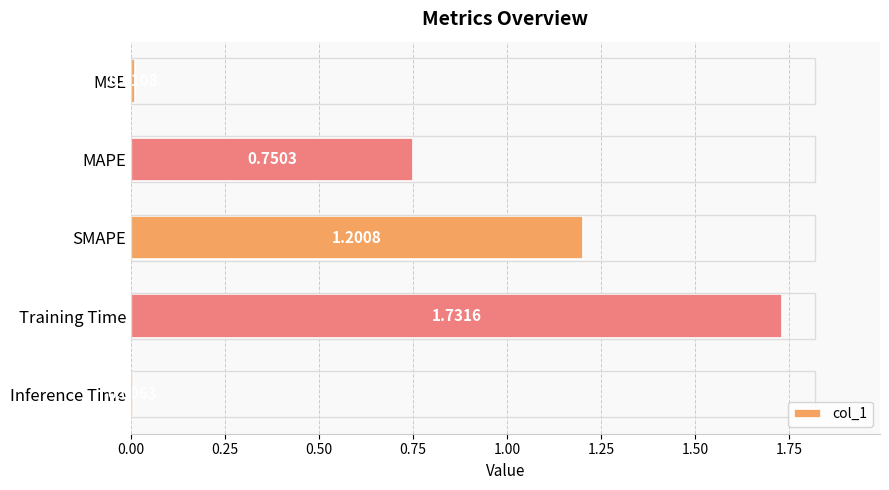

What is the label of the 3rd bar from the top?

SMAPE